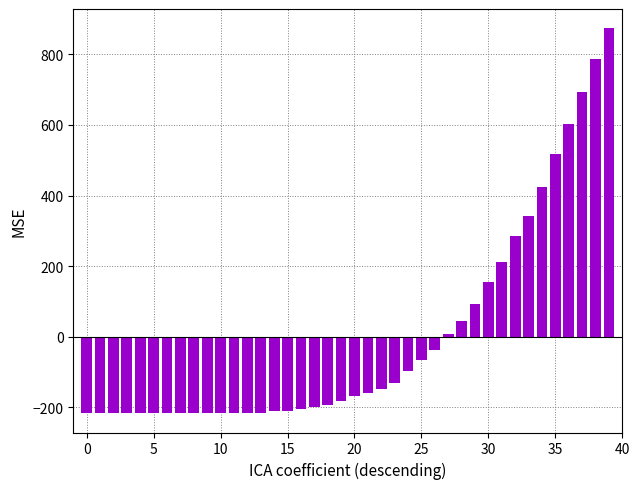

What is the value of the 13th bar from the left?

-215.0